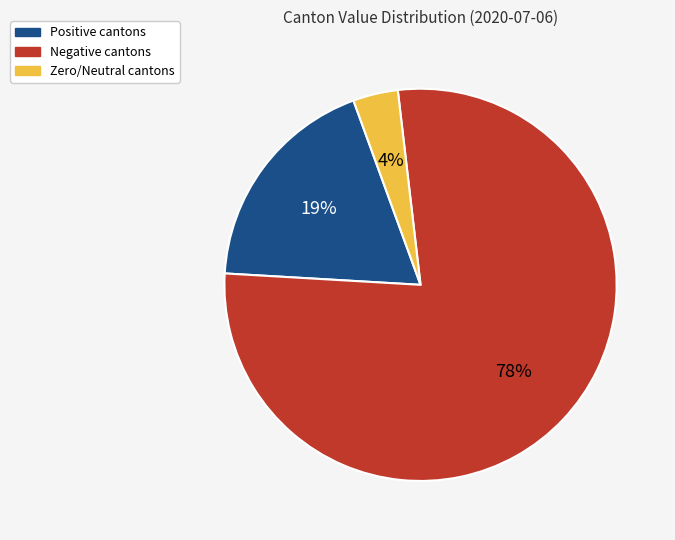

Count the number of slices in the pie.

3